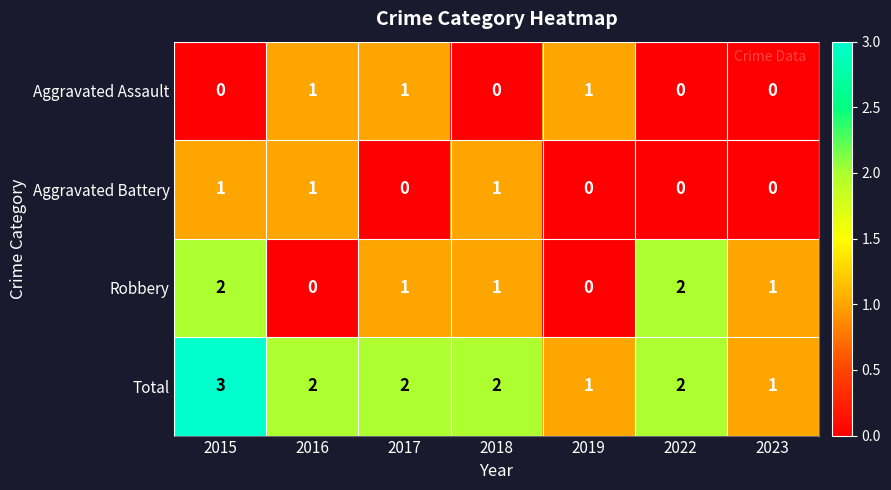

True or false: Aggravated Battery has a value of 0 at 2023.

True